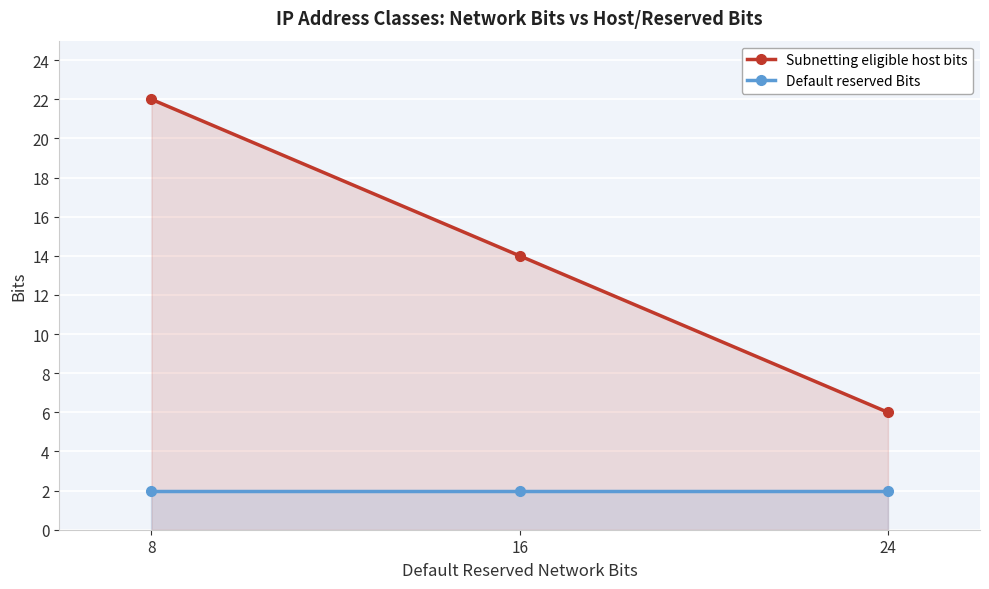

Reading right to left, what are all the values shown in this chart?

Subnetting eligible host bits: 6	14	22
Default reserved Bits: 2	2	2